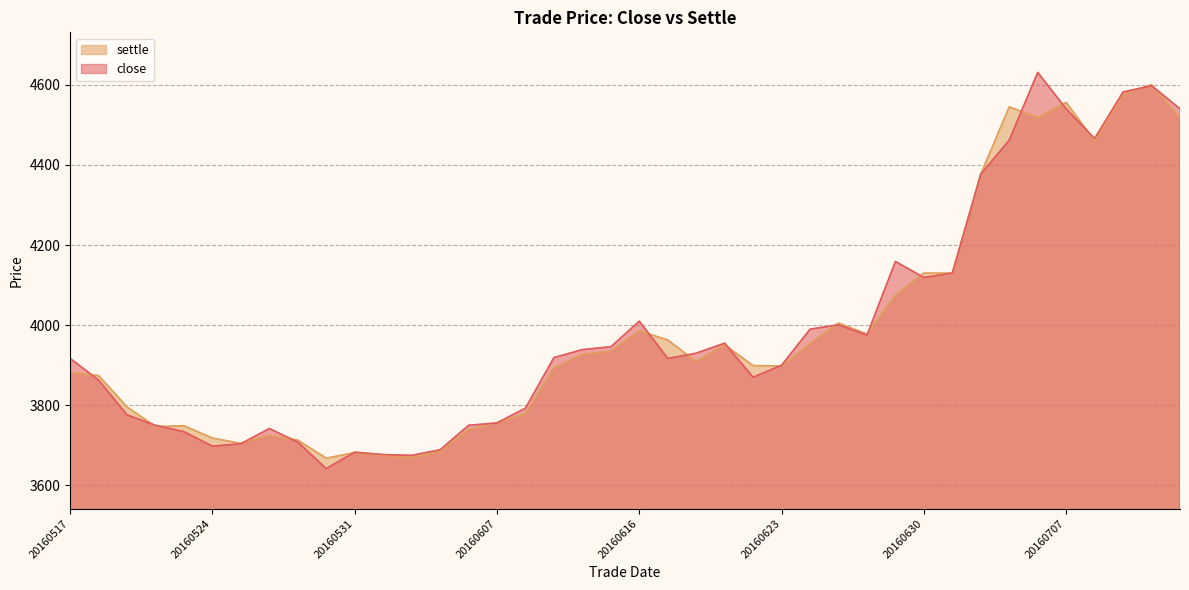

What is the sum of all close values?

159513